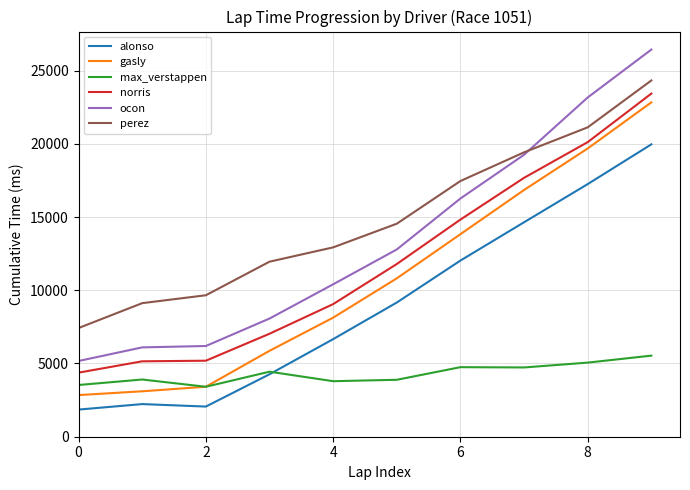

At how many categories does at least one series exceed 10812?

7